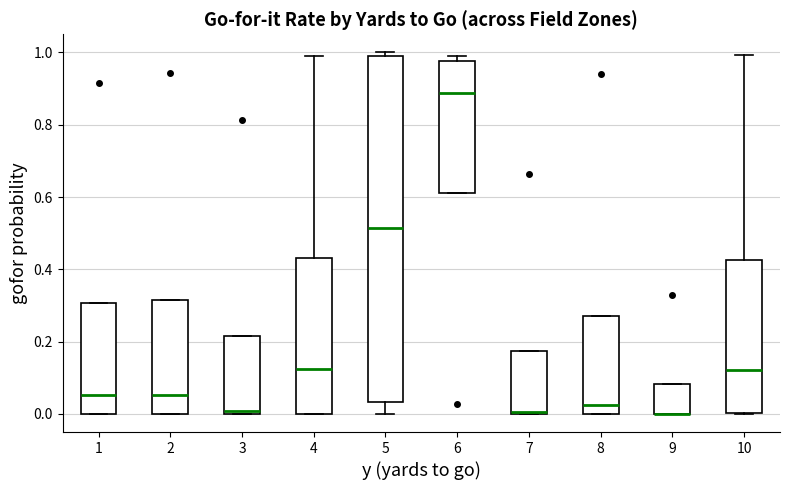

Reading left to right, transcribe this box plot: for each box, give where its median line is, the range the box spans, and where its two whiskers end, as read against the y-axis. The values are not printed on the chart, so give them approximately, as read against the axis.

1: median 0.06, box 0.00 to 0.30, whiskers 0.00 to 0.30
2: median 0.06, box 0.00 to 0.32, whiskers 0.00 to 0.32
3: median 0.00 (just above the box's lower edge), box 0.00 to 0.22, whiskers 0.00 to 0.22
4: median 0.12, box 0.00 to 0.44, whiskers 0.00 to 0.98
5: median 0.52, box 0.04 to 0.98, whiskers 0.00 to 1.00
6: median 0.88, box 0.62 to 0.98, whiskers 0.62 to 1.00
7: median 0.00 (just above the box's lower edge), box 0.00 to 0.18, whiskers 0.00 to 0.18
8: median 0.02, box 0.00 to 0.28, whiskers 0.00 to 0.28
9: median 0.00 (drawn on the box's lower edge), box 0.00 to 0.08, whiskers 0.00 to 0.08
10: median 0.12, box 0.00 to 0.42, whiskers 0.00 to 1.00